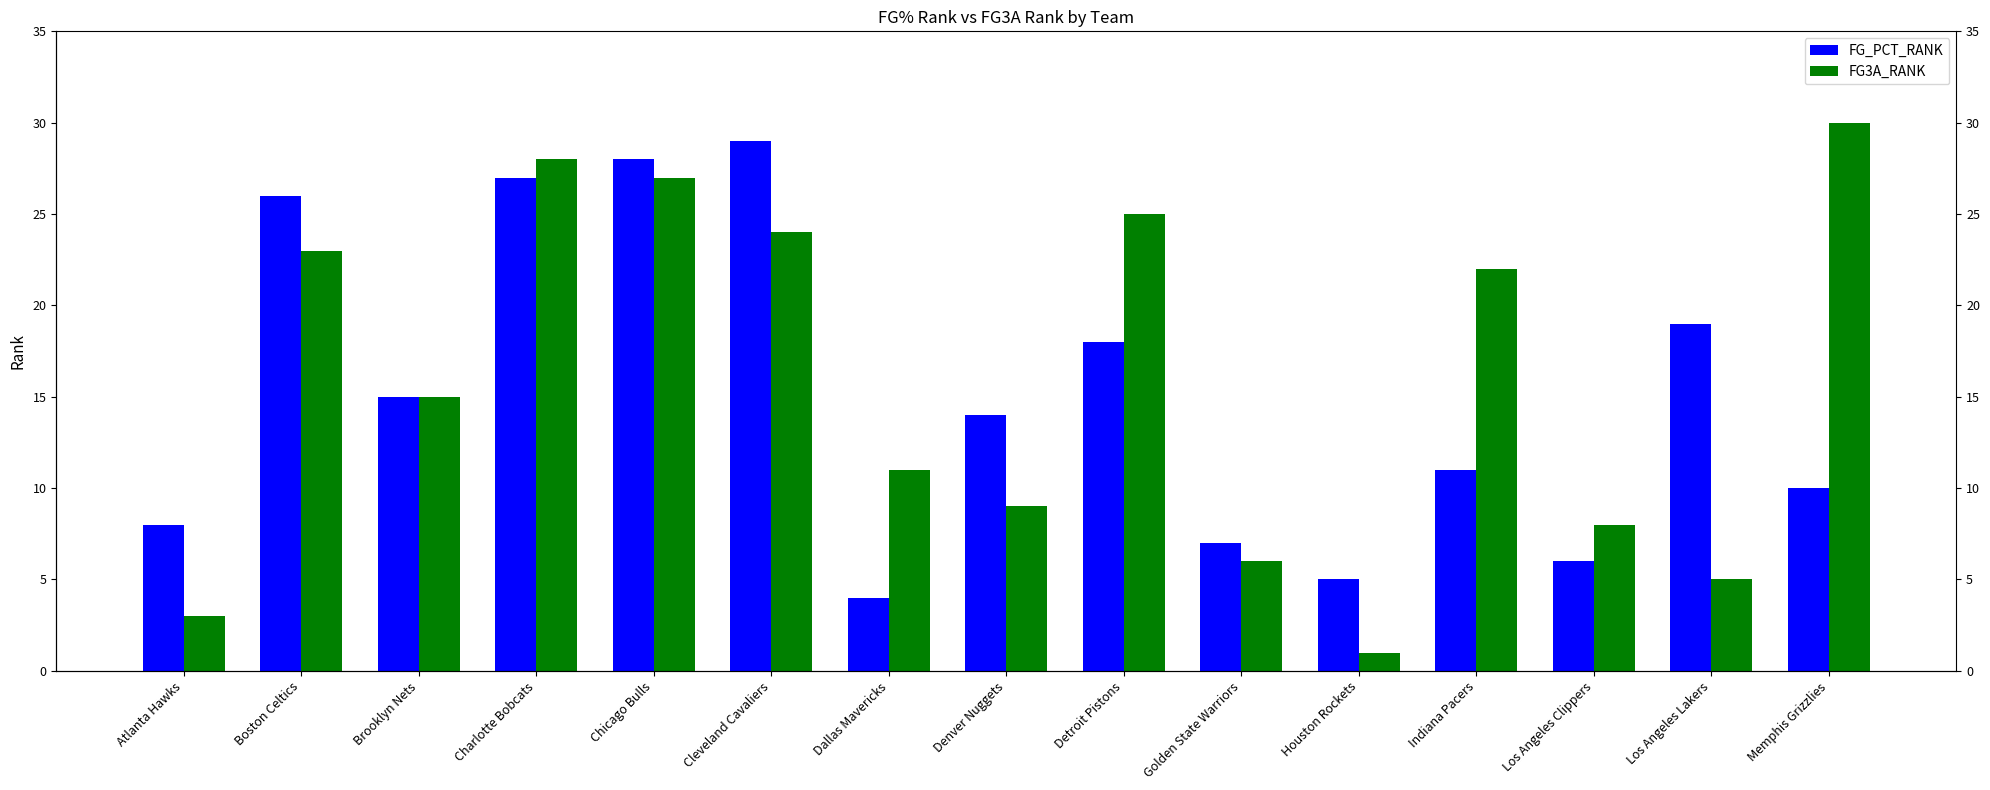

Is it true that FG_PCT_RANK equals 15 at Indiana Pacers?

False